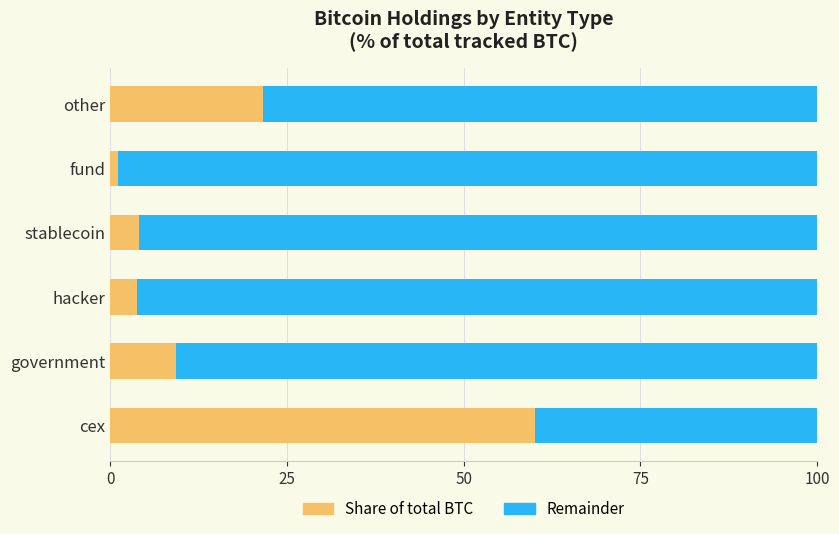

What is the sum of the Share of total BTC values at government and cex?

69.4